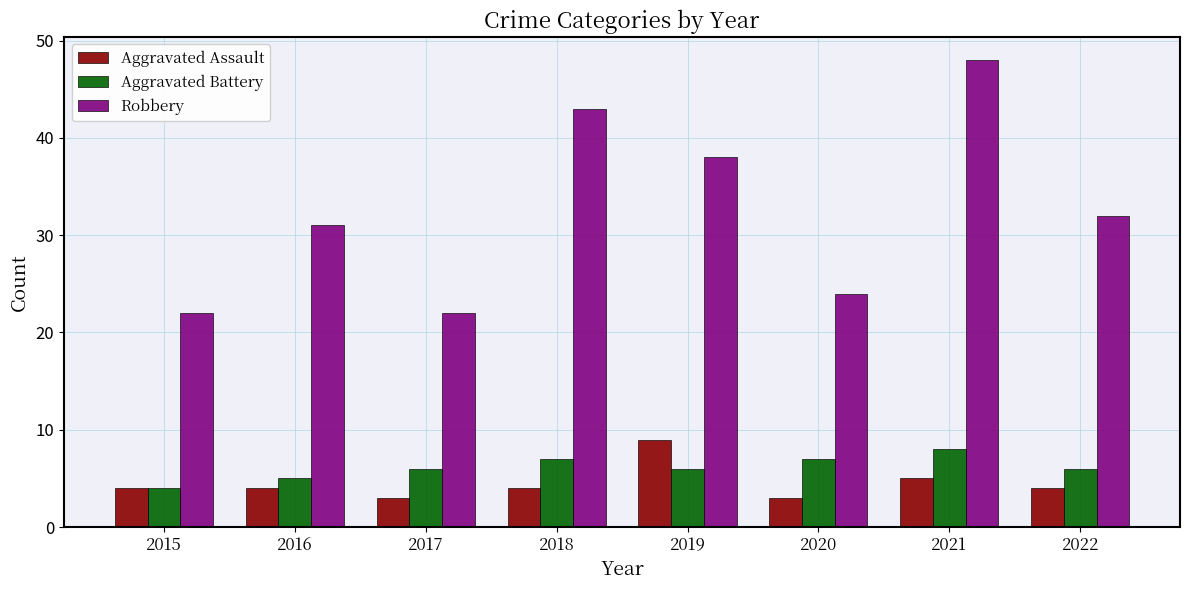

Reading left to right, extract all data points from this chart.

Aggravated Assault: 4	4	3	4	9	3	5	4
Aggravated Battery: 4	5	6	7	6	7	8	6
Robbery: 22	31	22	43	38	24	48	32